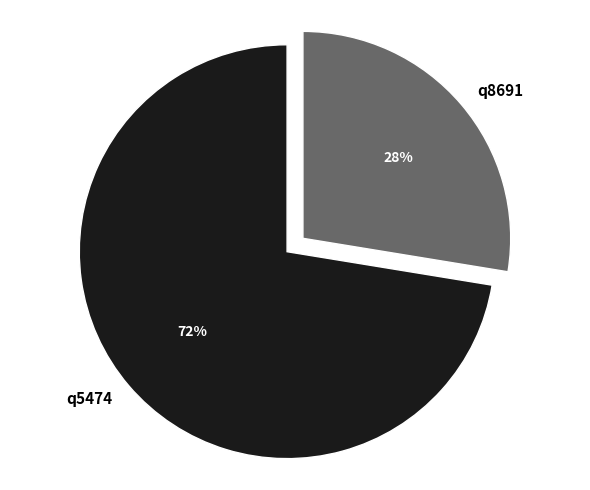

Is there a majority slice in this chart?

Yes